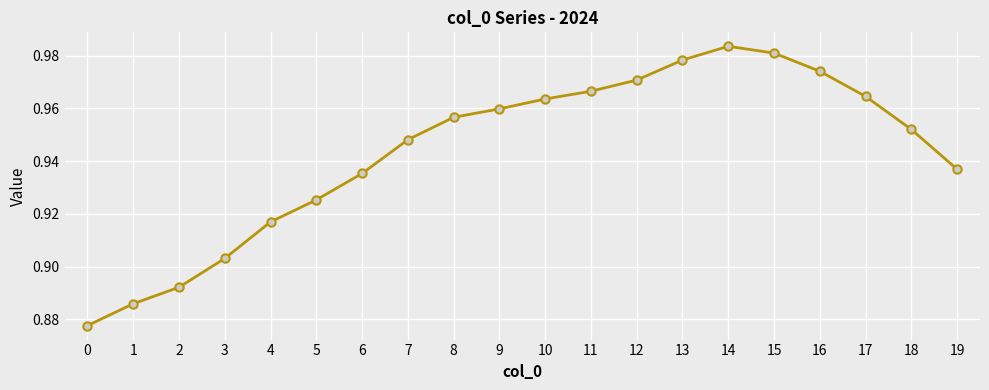

Which has a higher value, 10 or 9?

10